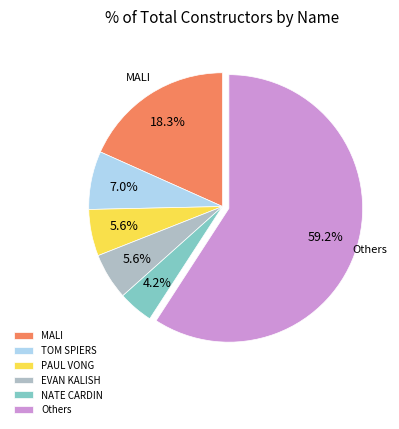

What is the smallest slice in the pie chart?

NATE CARDIN